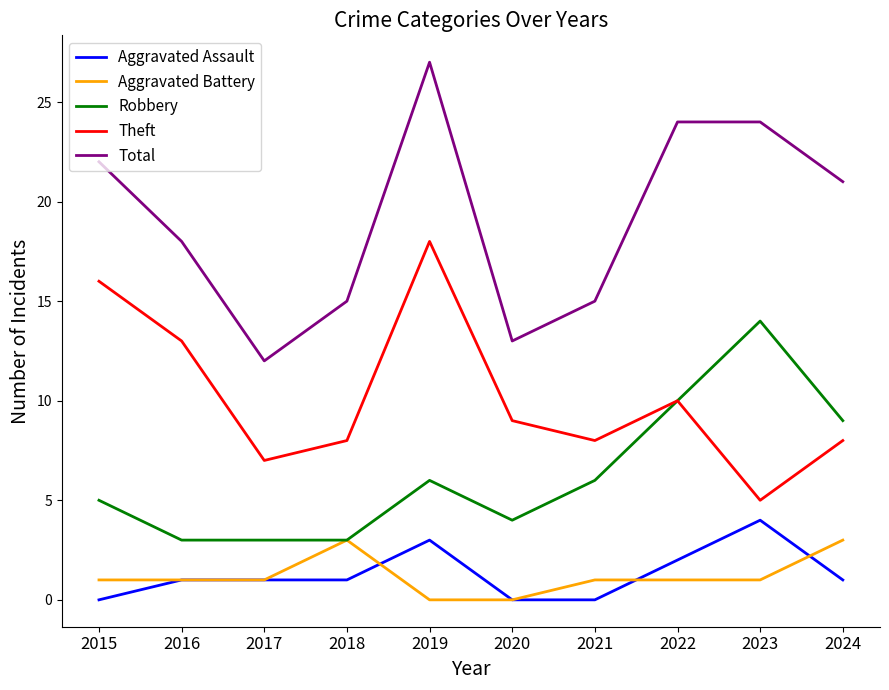

At which category does Theft reach its first local peak?

2019